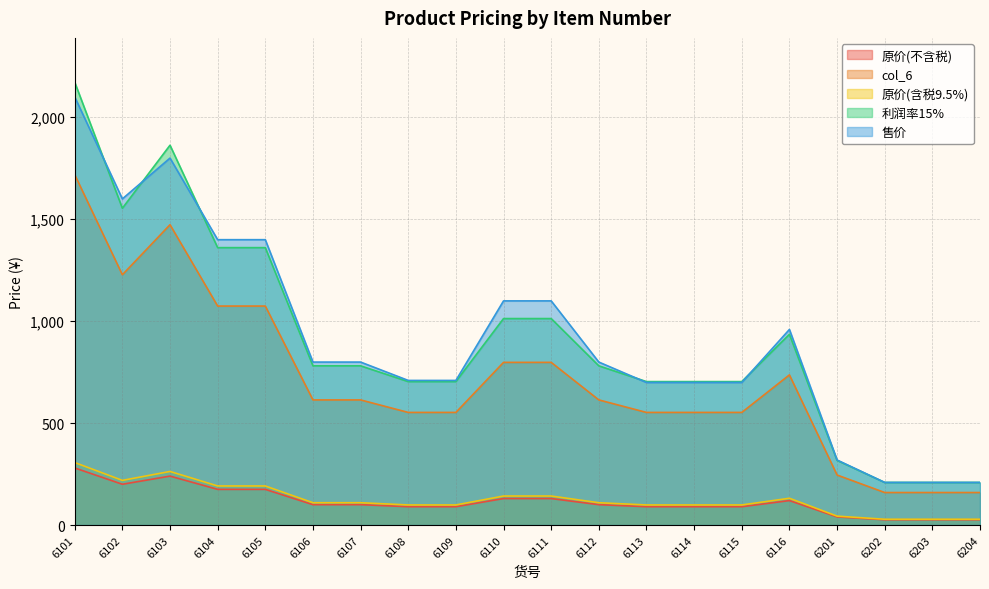

True or false: 原价(含税9.5%) and 利润率15% intersect in this chart.

False